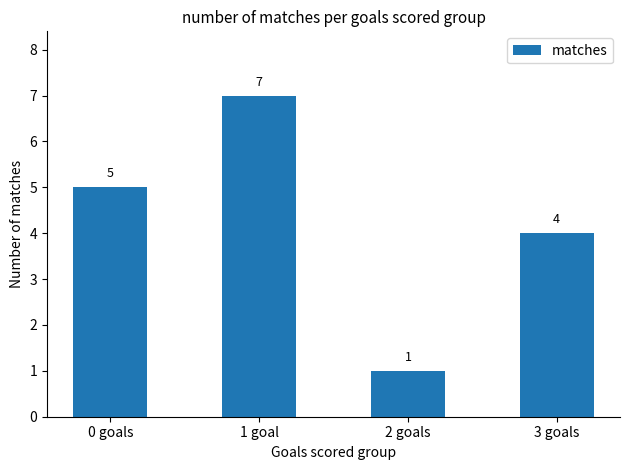

Reading right to left, transcribe all the data shown in this chart.

4	1	7	5